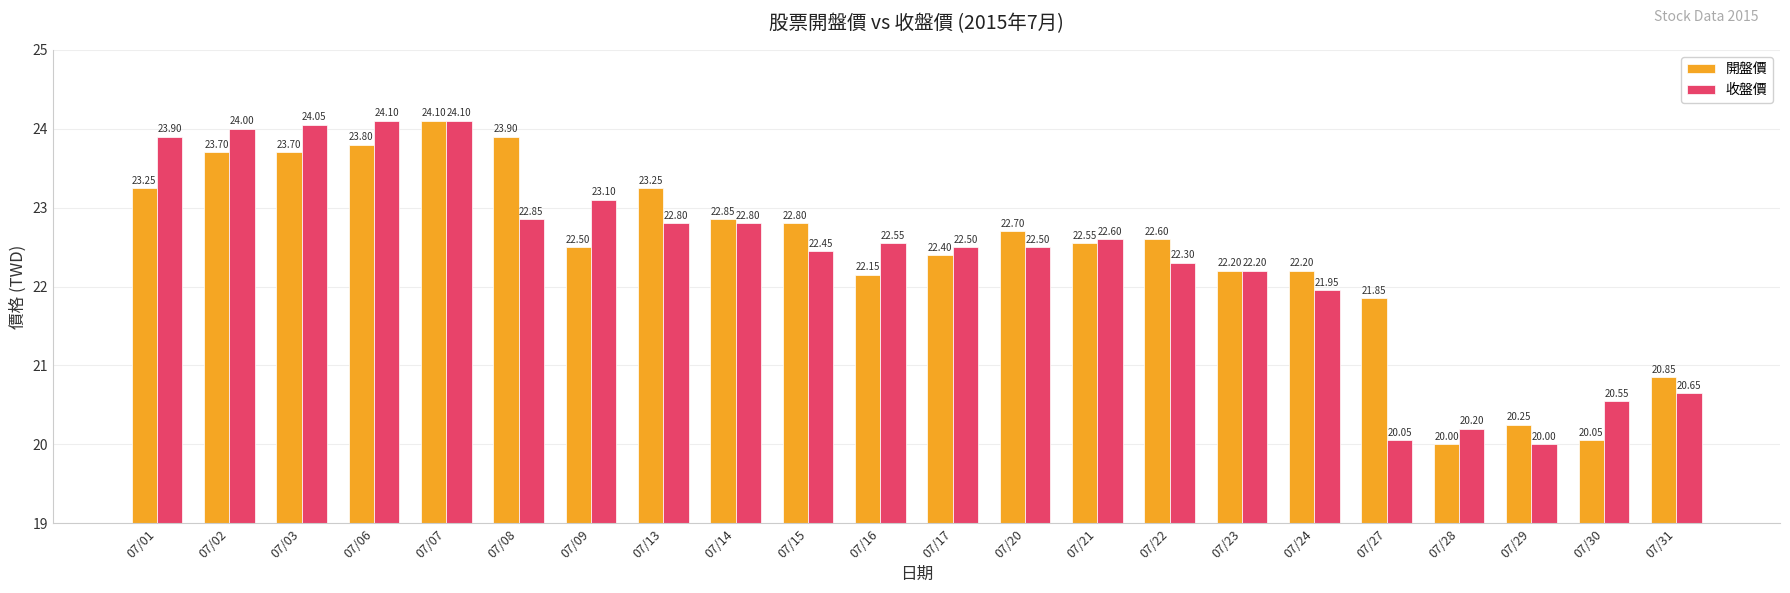

What are all the series names shown in the legend?

開盤價, 收盤價